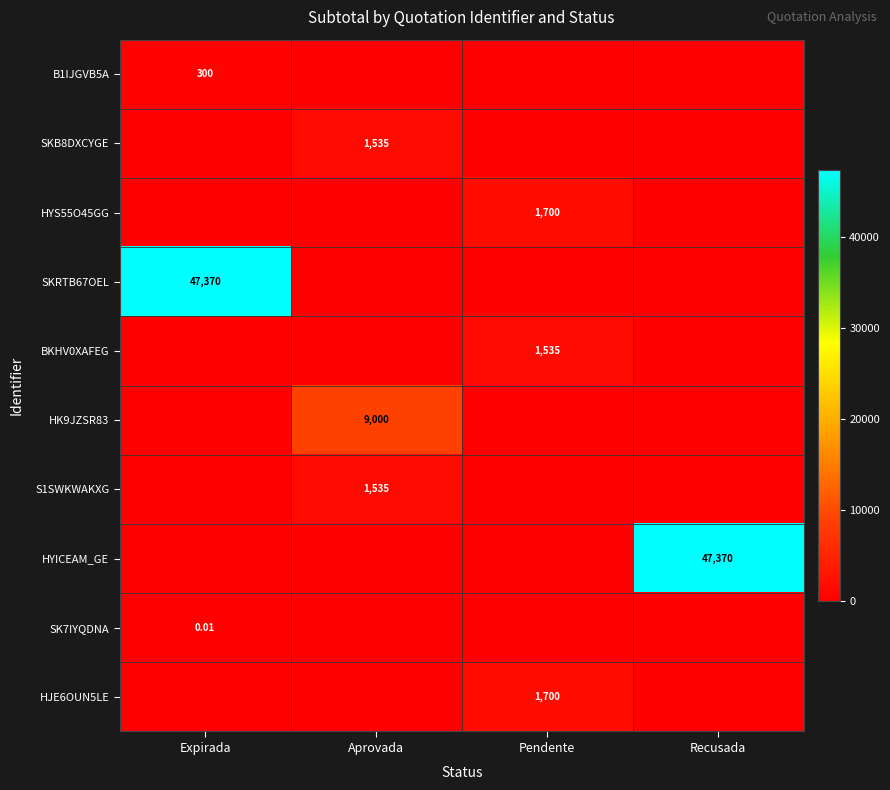

Count the number of categories in the chart.

4